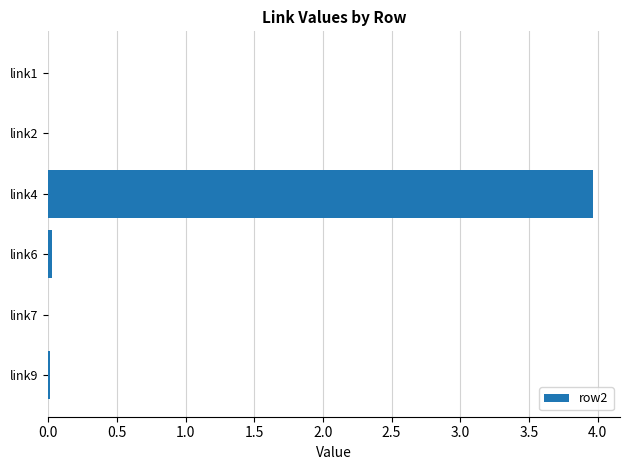

The value at link1 is 0.0. True or false?

True